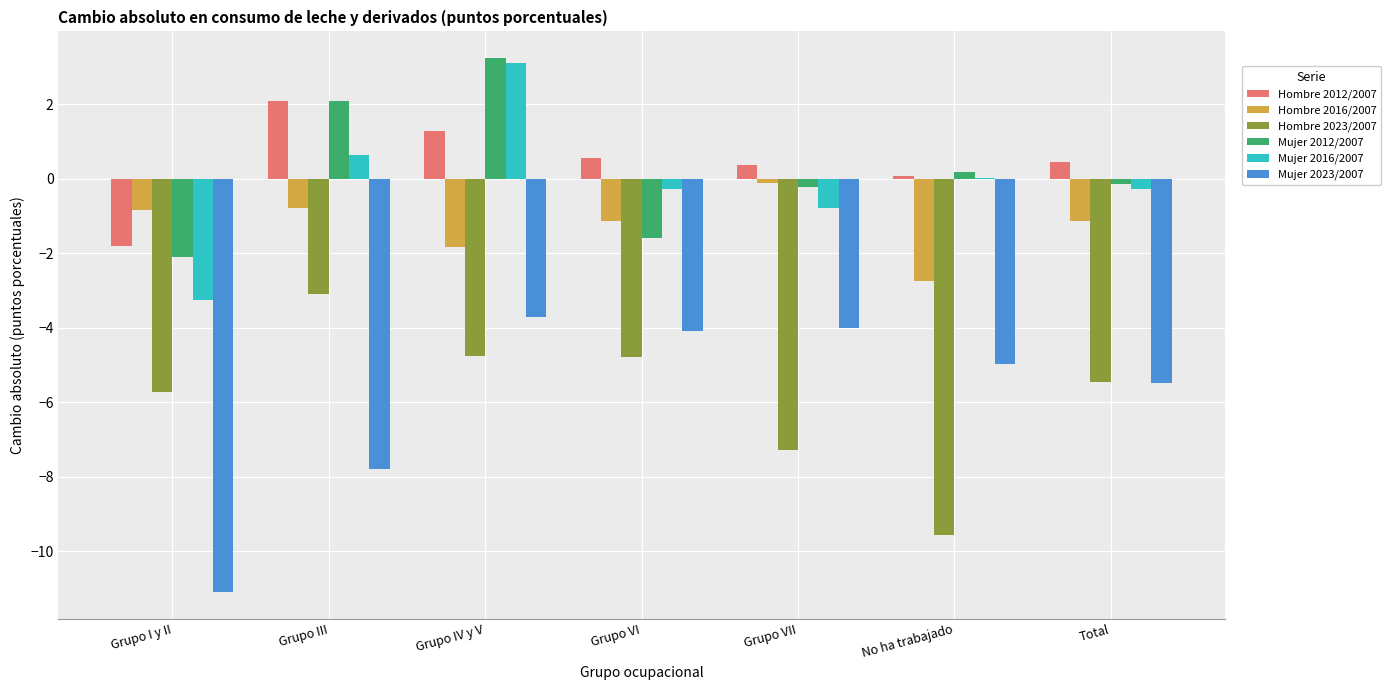

True or false: Hombre 2023/2007 has a value of -8.3 at Grupo I y II.

False